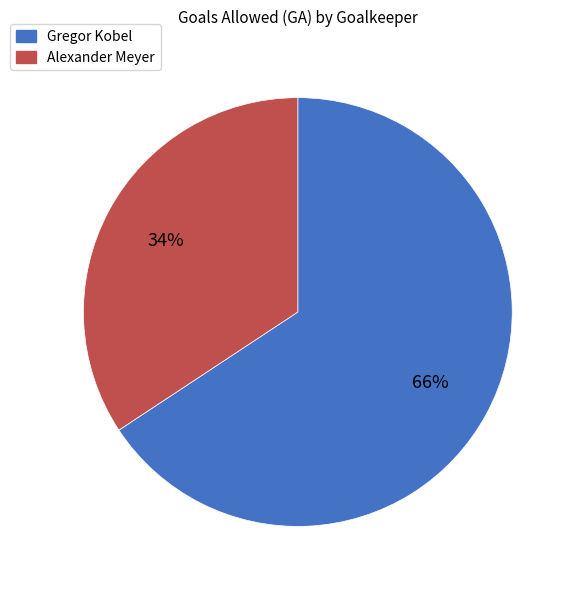

Which category has the biggest portion of the pie?

Gregor Kobel